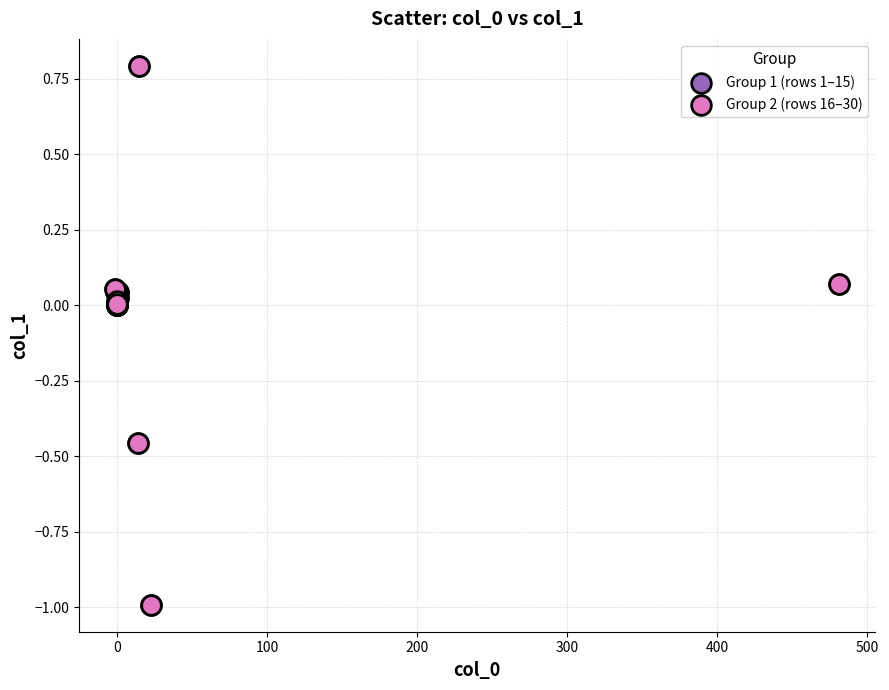

What are all the series names shown in the legend?

Group 1 (rows 1–15), Group 2 (rows 16–30)